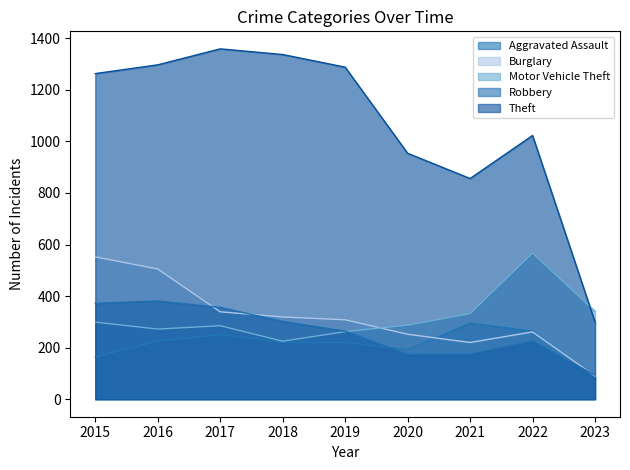

Where is Theft nearest to the value 829?

2021